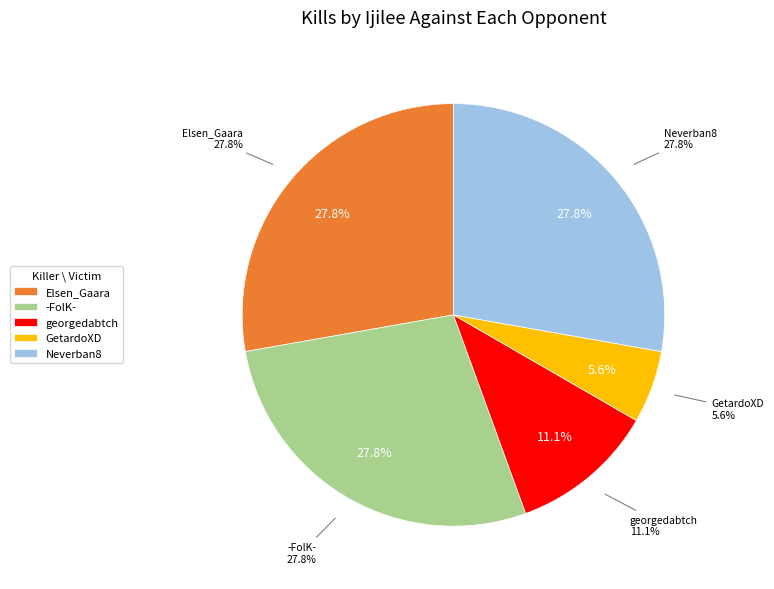

True or false: GetardoXD accounts for 6% of the total.

True